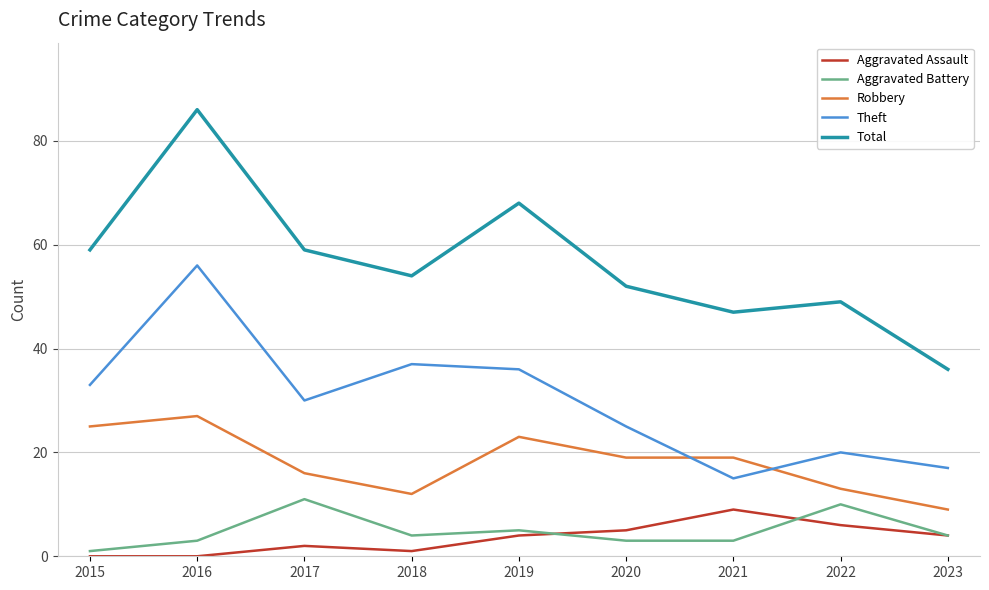

Which category has the lowest value in the Total series?

2023